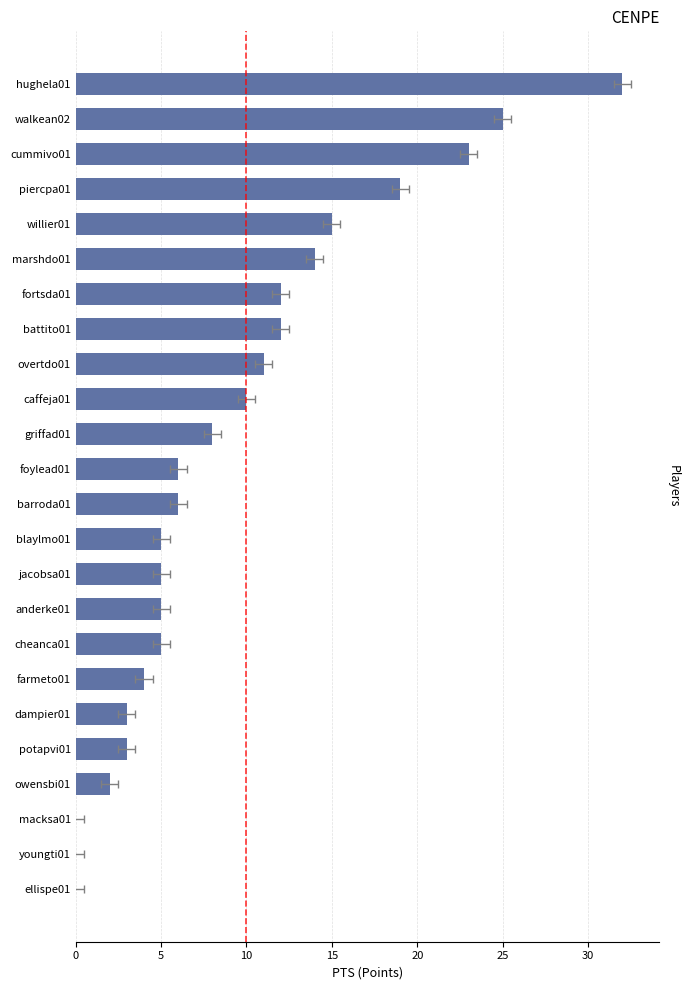

The chart shows a value of 20 at ellispe01. True or false?

False